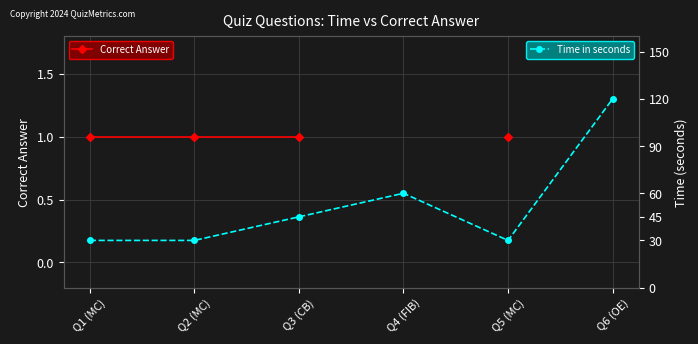

What position from the left is Q6 (OE)?

6